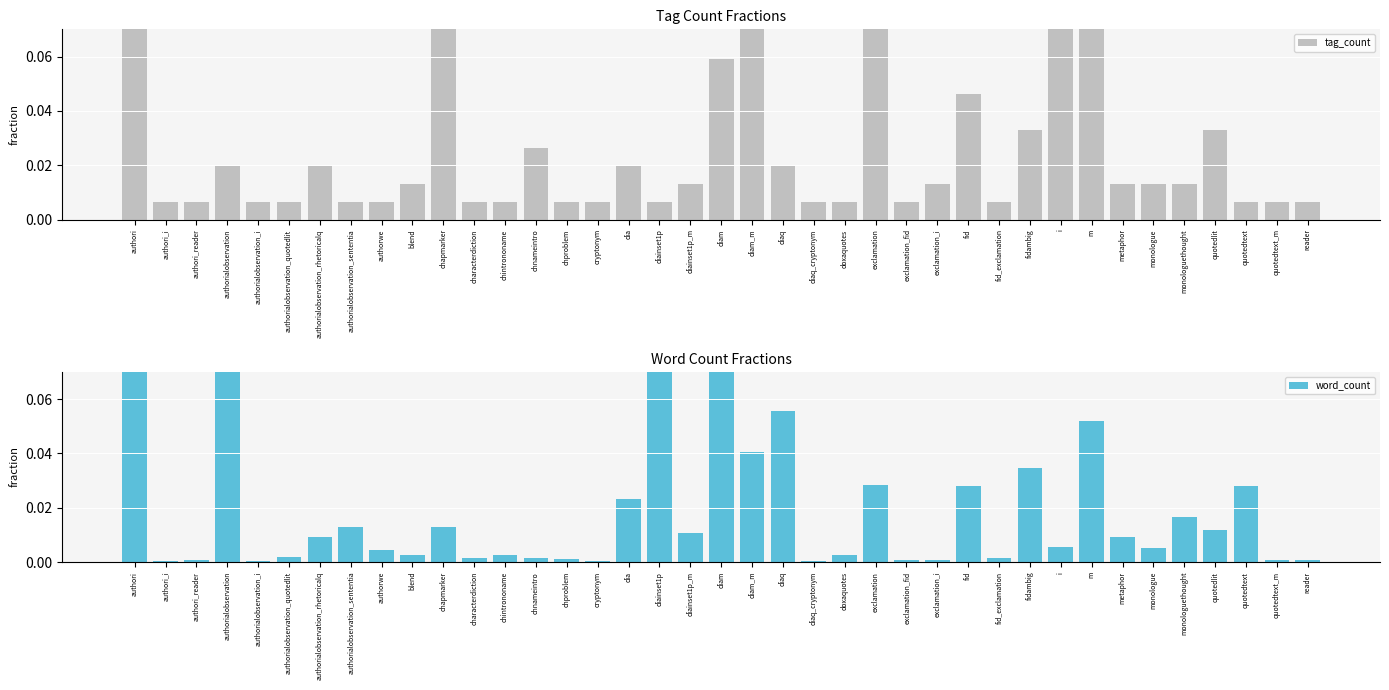

The word_count series shows 0.0 at fidambig. True or false?

False